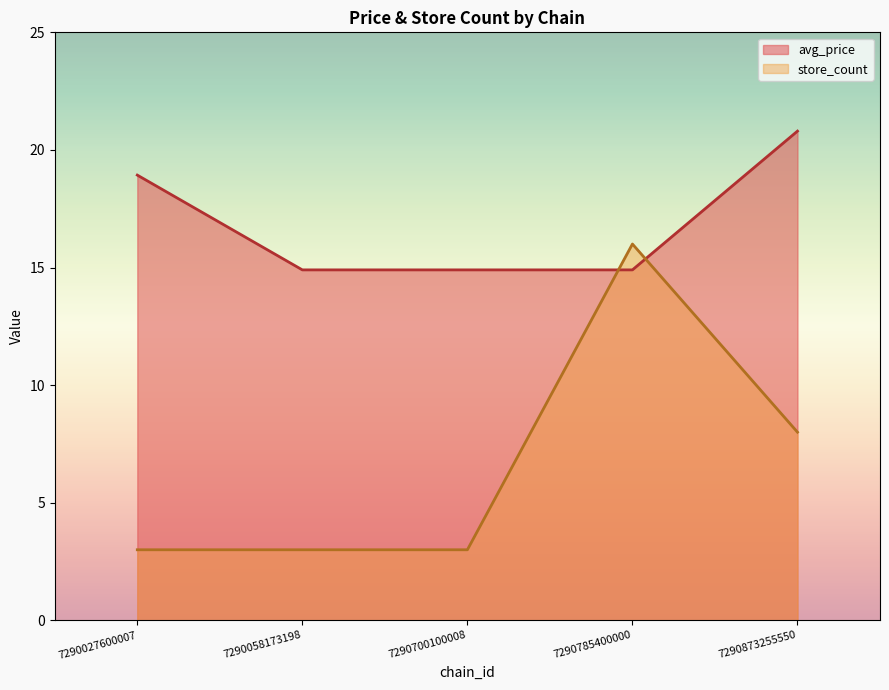

Is it true that avg_price equals 20.7 at 7290700100008?

False